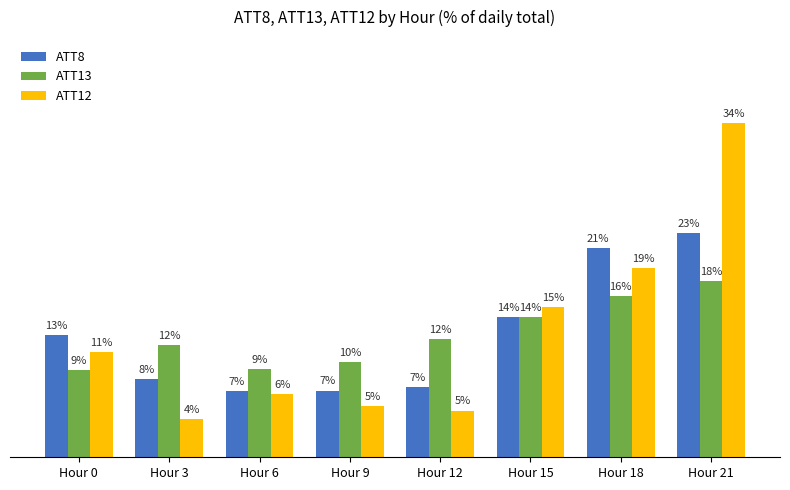

Which series has the widest spread of values?

ATT12